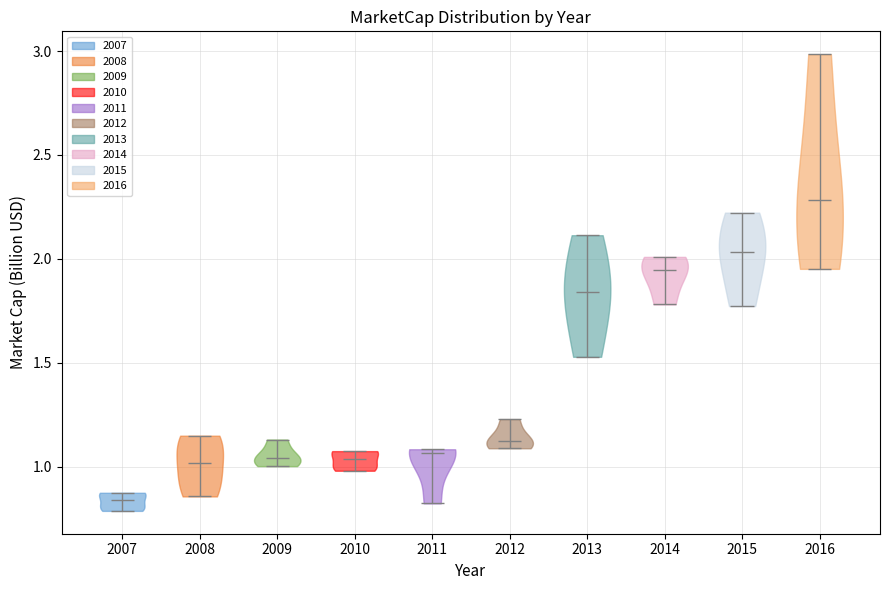

Which violin has the highest median line?

2016